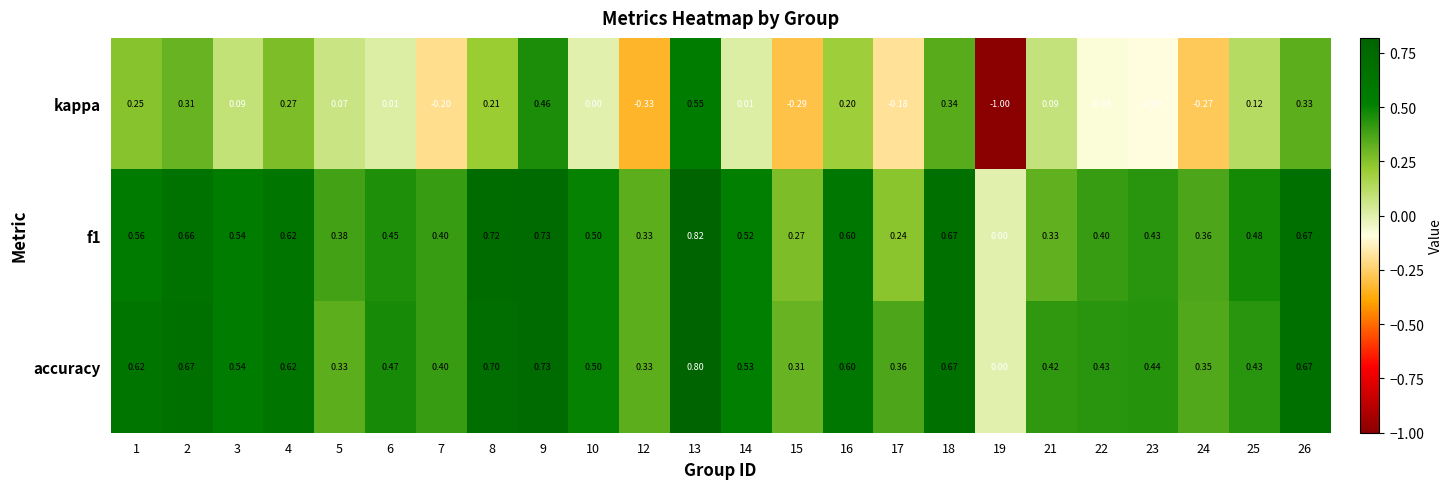

Which series has the largest total across all categories?

accuracy